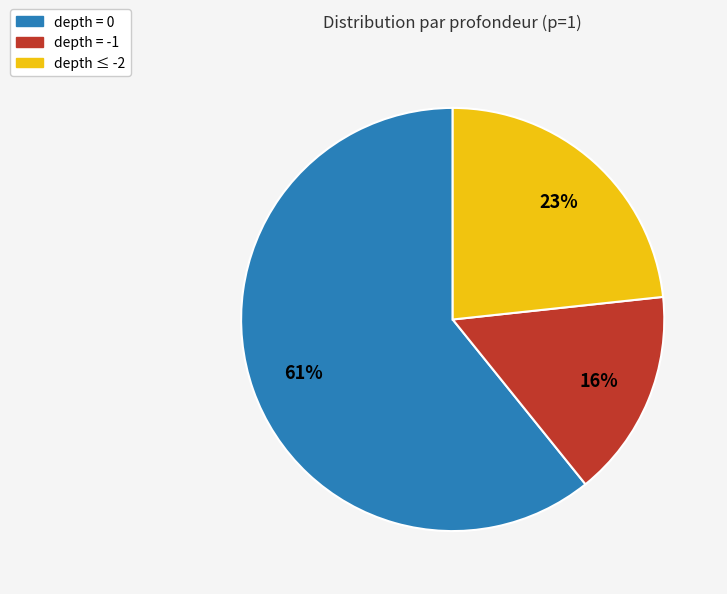

Do depth = 0 and depth ≤ -2 together represent more than half of the pie?

Yes